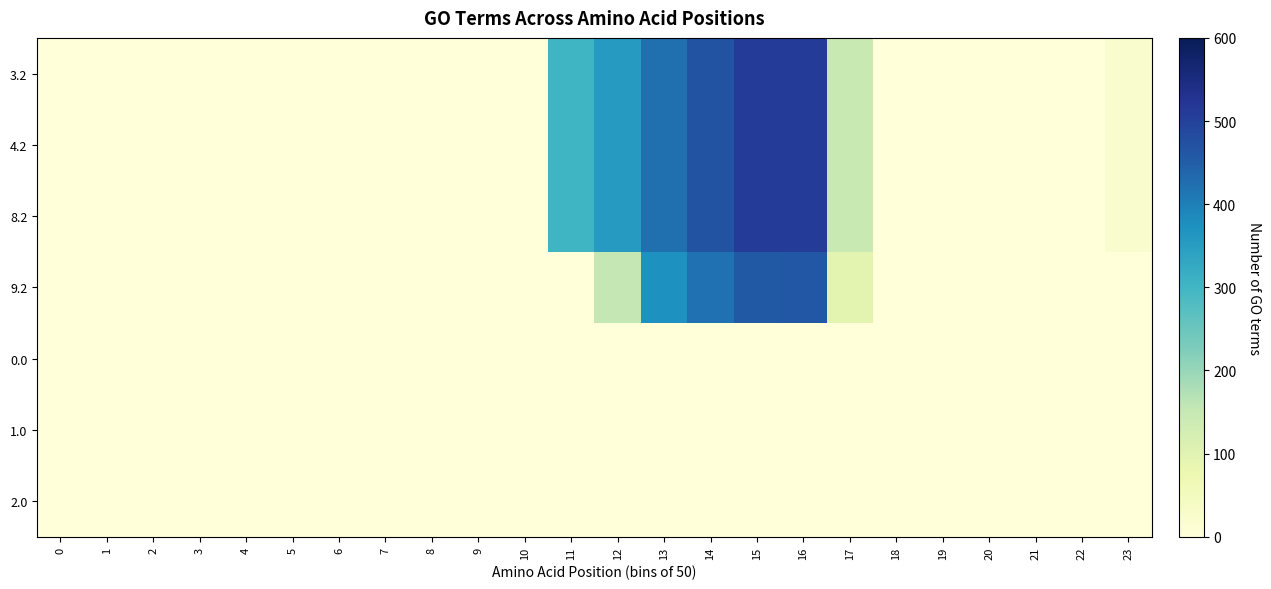

What is the maximum value shown in the chart?

509.6